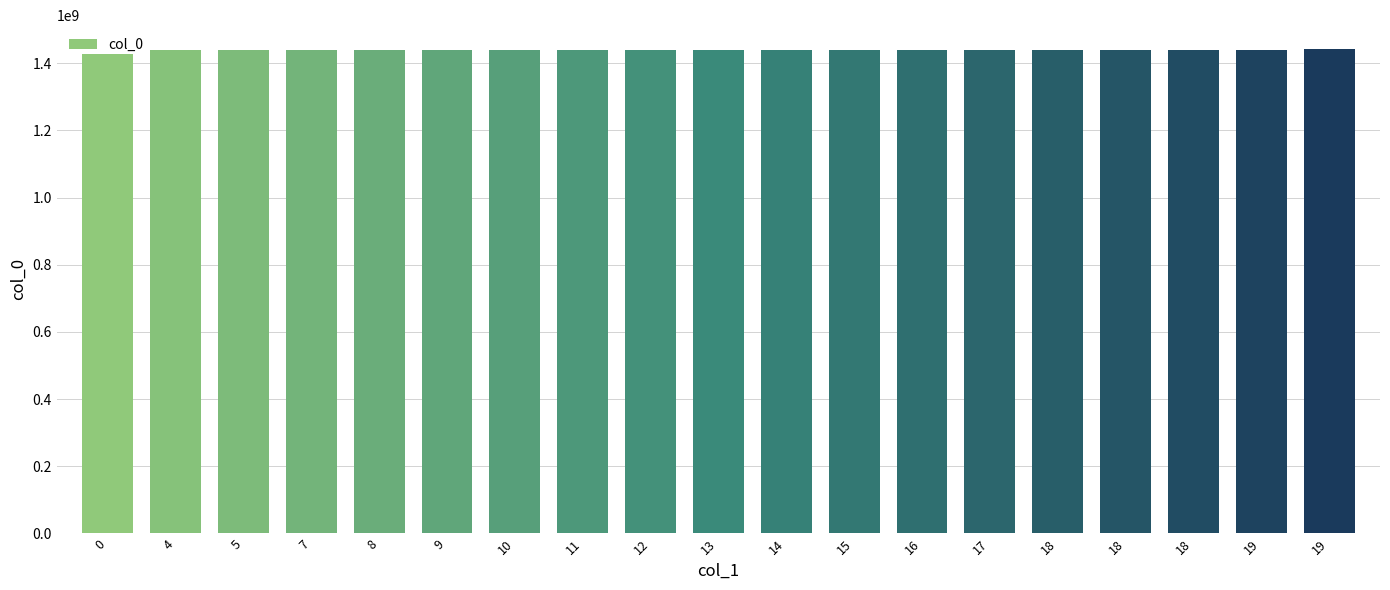

The value at 15 is 1440440316. True or false?

True